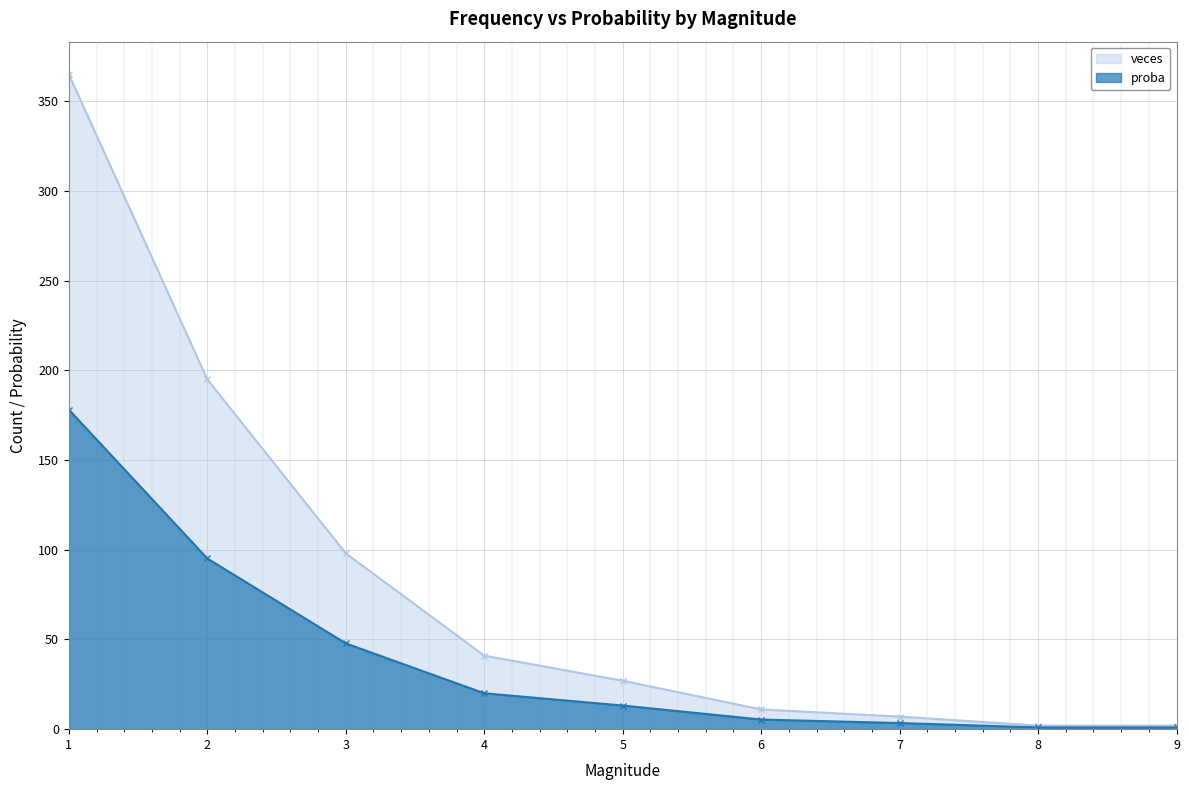

What is the sum of all veces values?

748.0